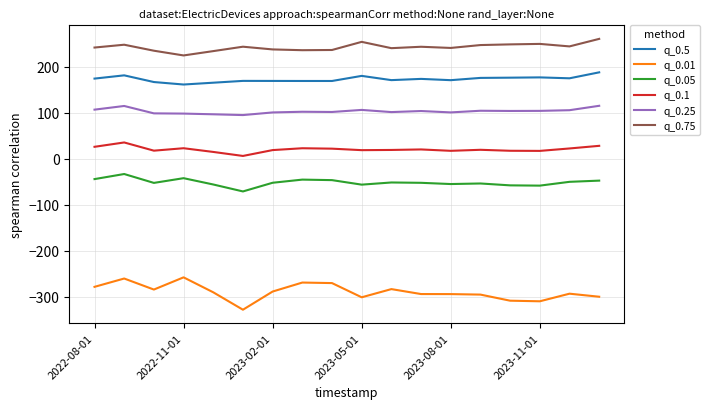

What is the highest value of the q_0.05 series?

-32.9